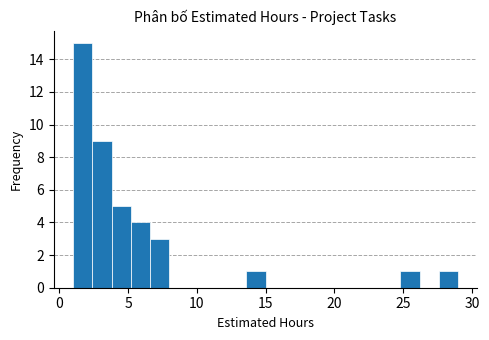

Around what value on the x-axis is the tallest bar? Give the approximate position of its centre, as read against the axis.

1.5